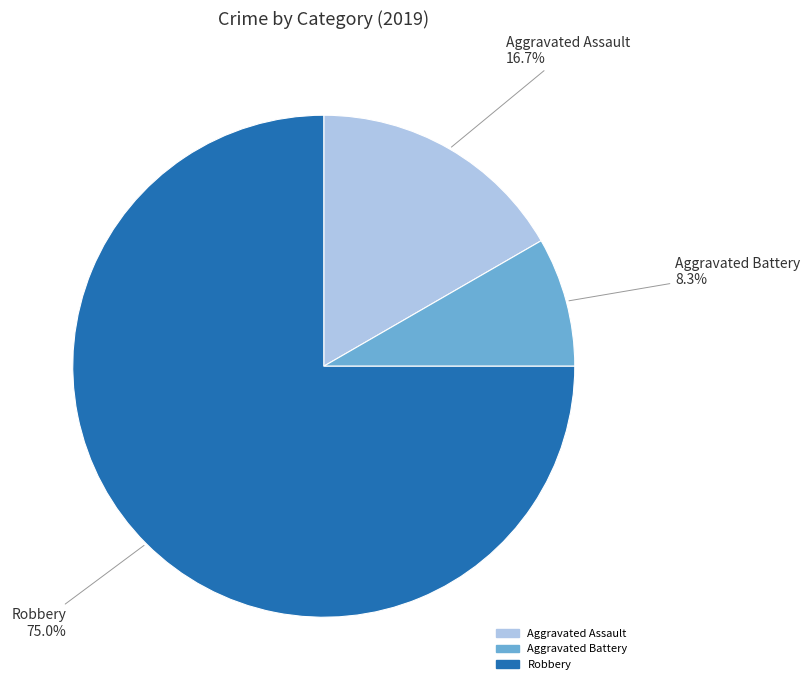

Do Robbery and Aggravated Battery together represent more than half of the pie?

Yes